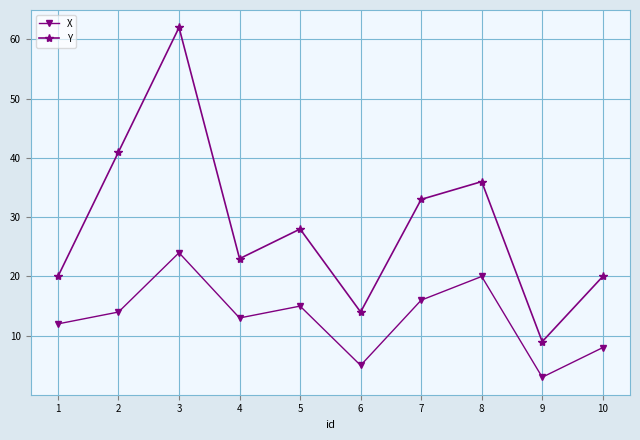

What is the sum of all X values?

130